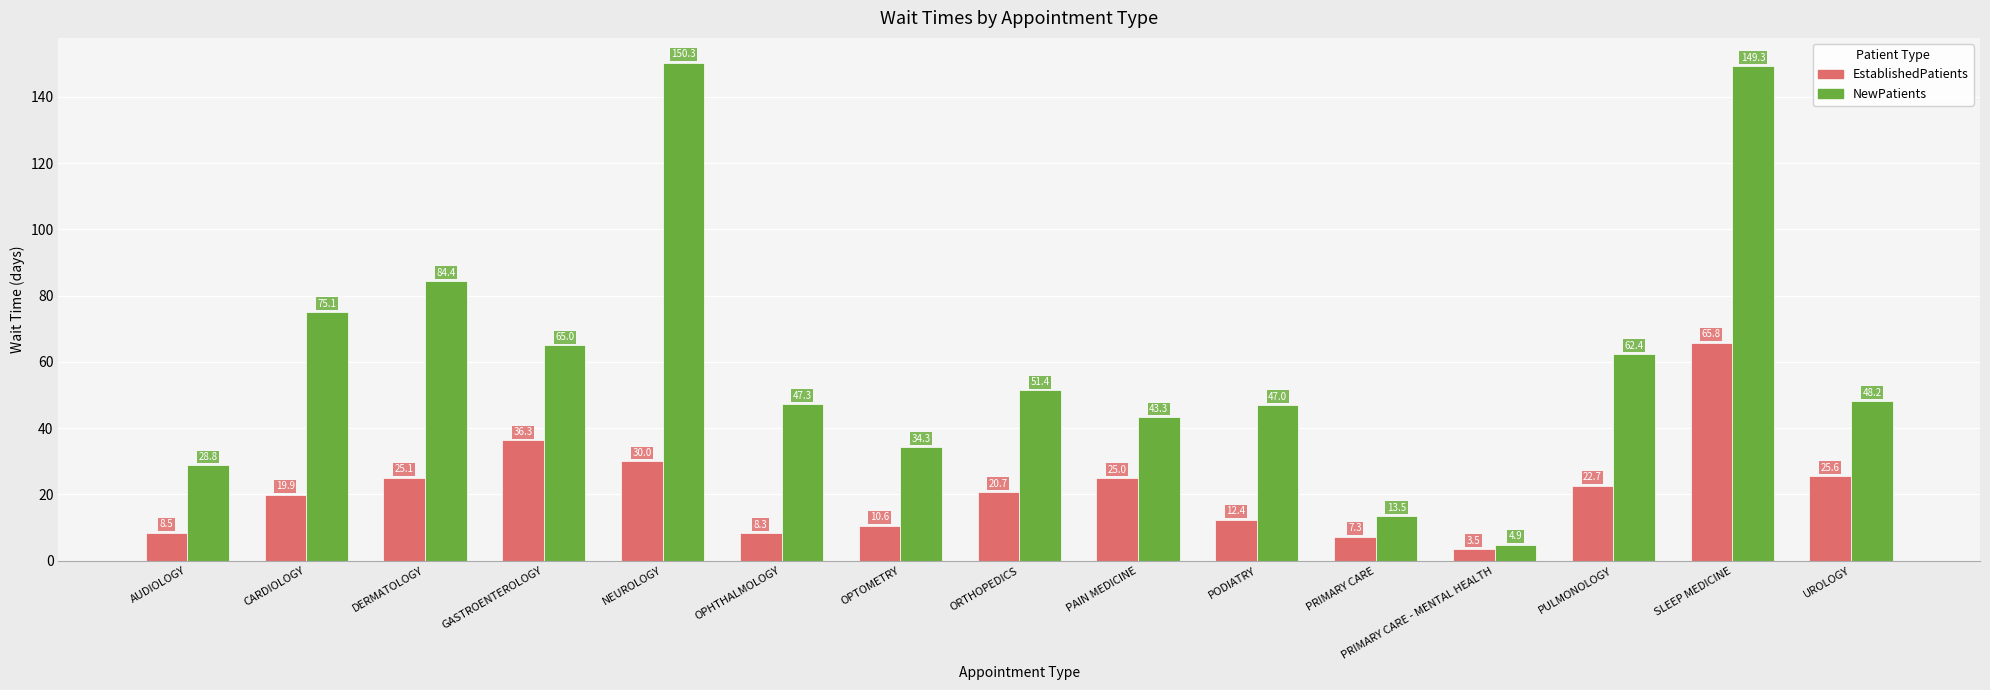

What is the difference between the NewPatients values at CARDIOLOGY and ORTHOPEDICS?

23.7